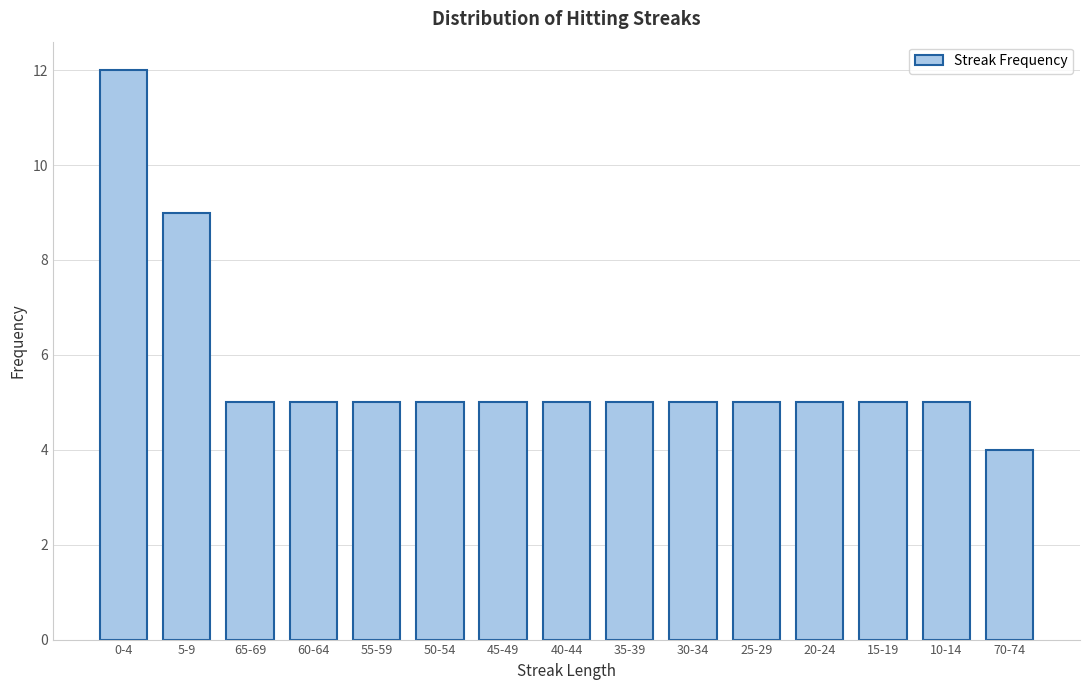

Reading left to right, transcribe all the data shown in this chart.

12	9	5	5	5	5	5	5	5	5	5	5	5	5	4